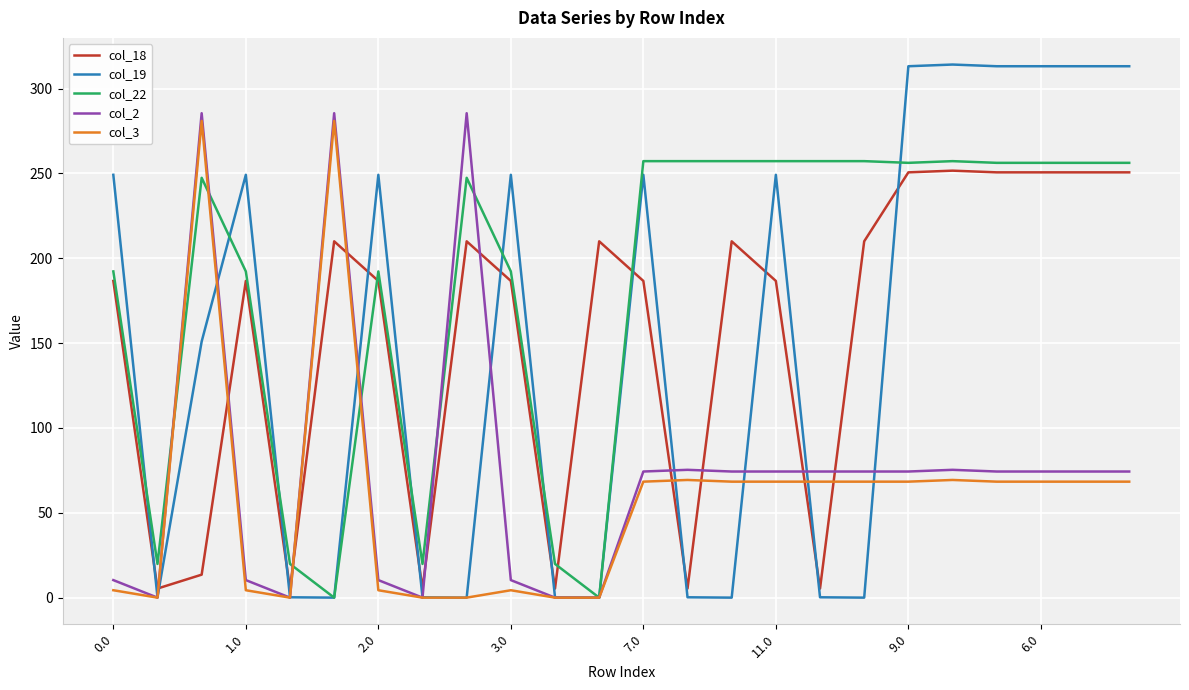

True or false: col_18 and col_3 intersect in this chart.

True